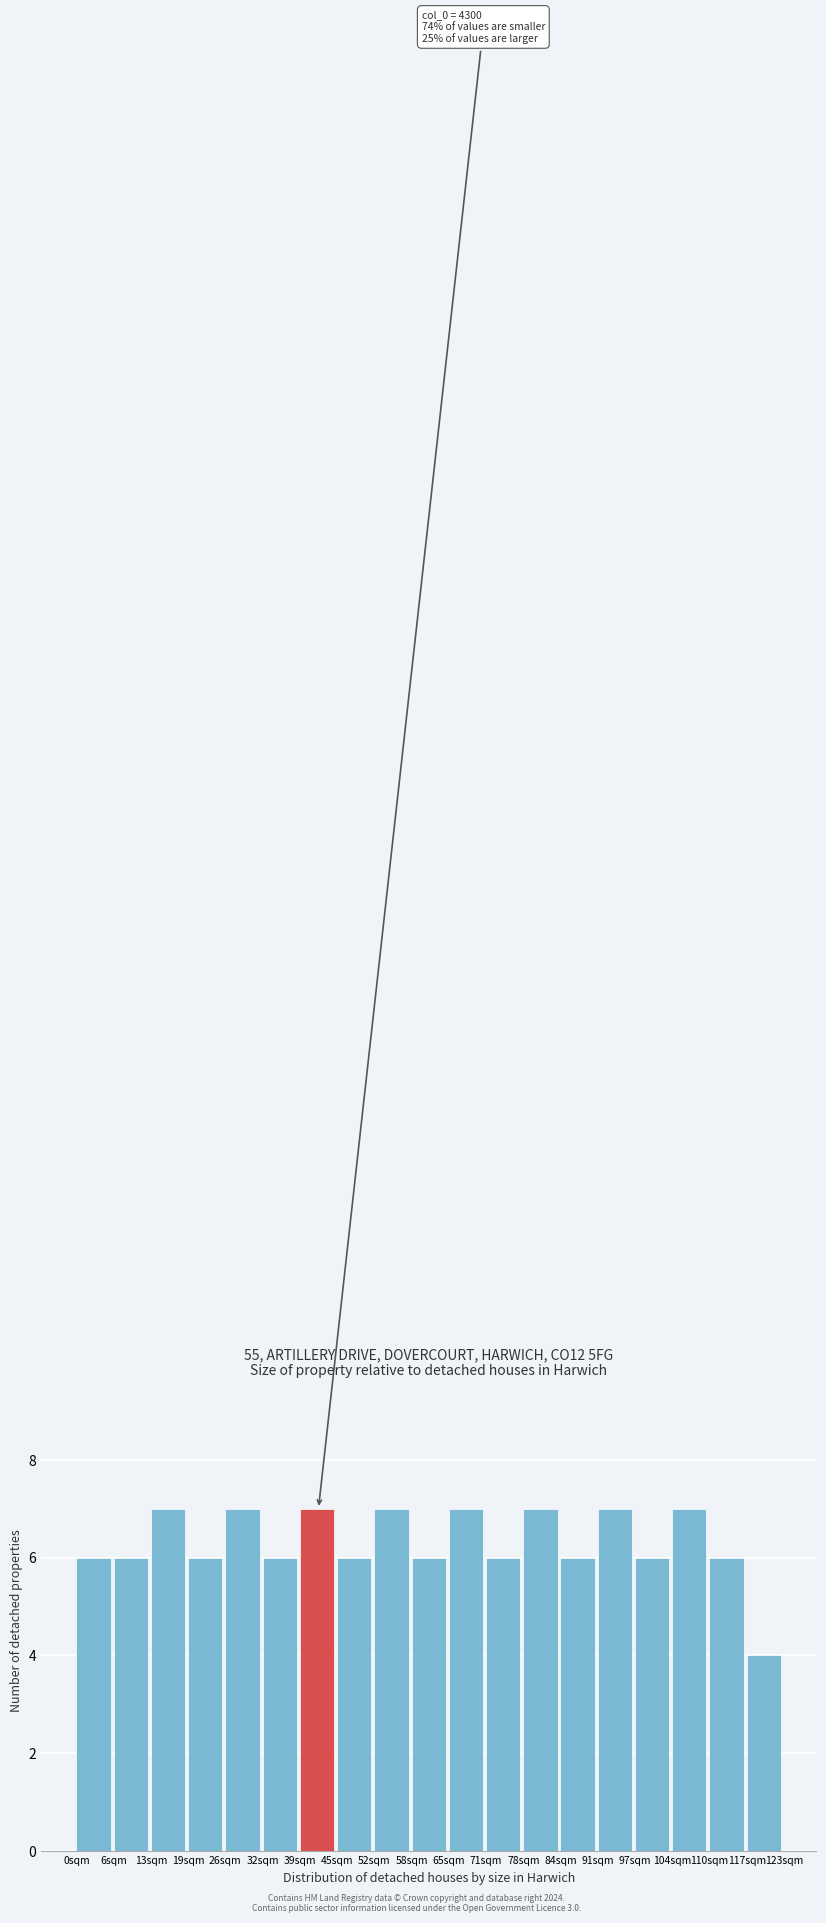

Reading right to left, list all the values displayed in this chart.

117sqm=4	110sqm=6	104sqm=7	97sqm=6	91sqm=7	84sqm=6	78sqm=7	71sqm=6	65sqm=7	58sqm=6	52sqm=7	45sqm=6	39sqm=7	32sqm=6	26sqm=7	19sqm=6	13sqm=7	6sqm=6	0sqm=6